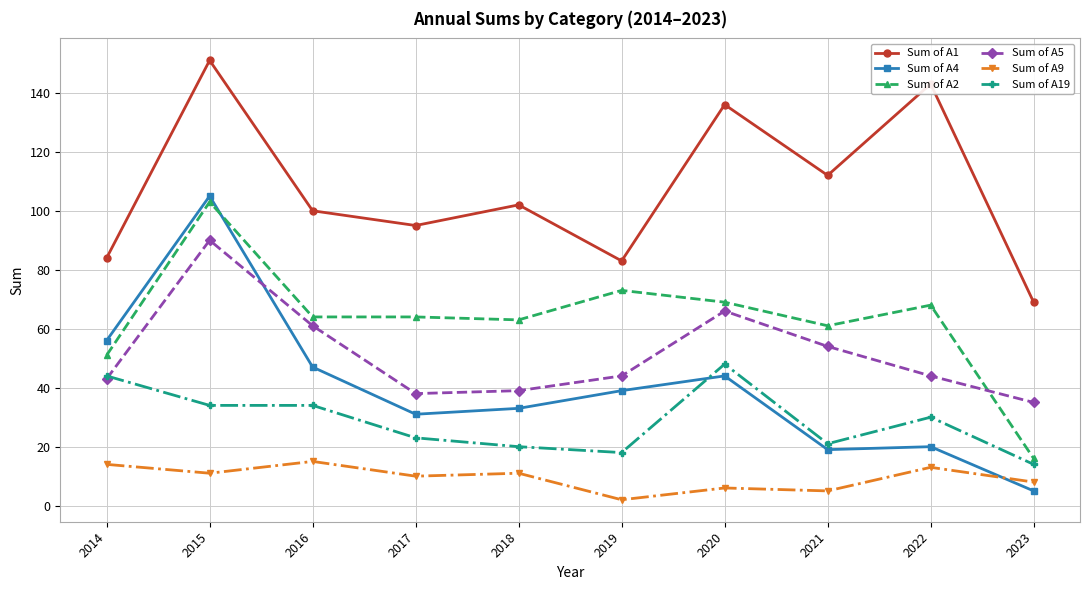

True or false: Sum of A9 has a value of 5 at 2021.

True